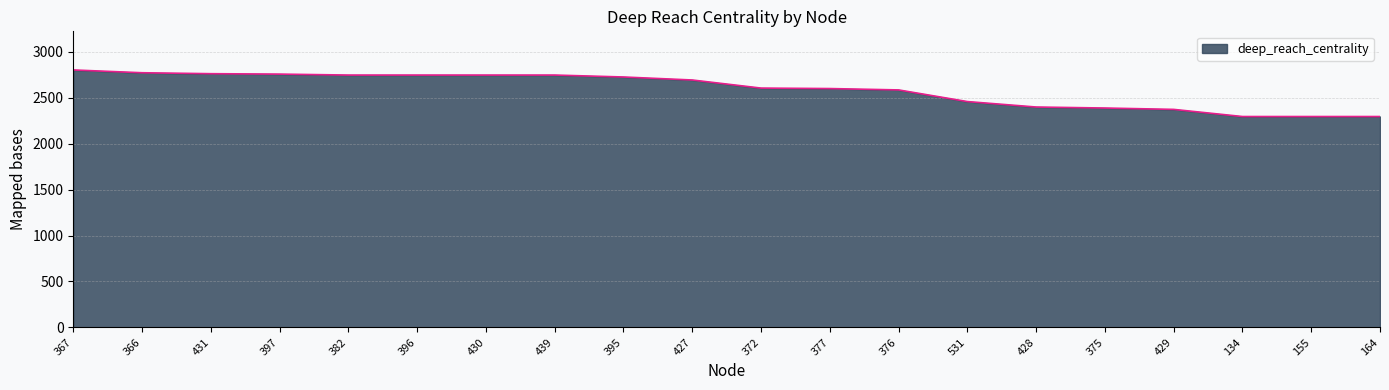

How many lines are shown in the chart?

1